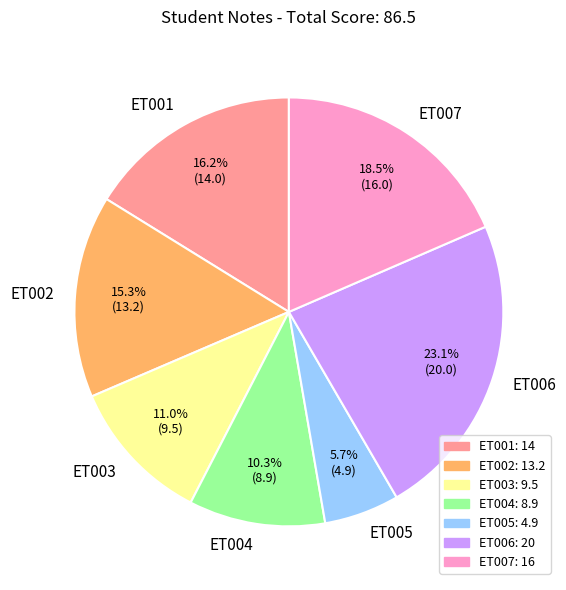

Is there any slice that represents more than half of the pie?

No